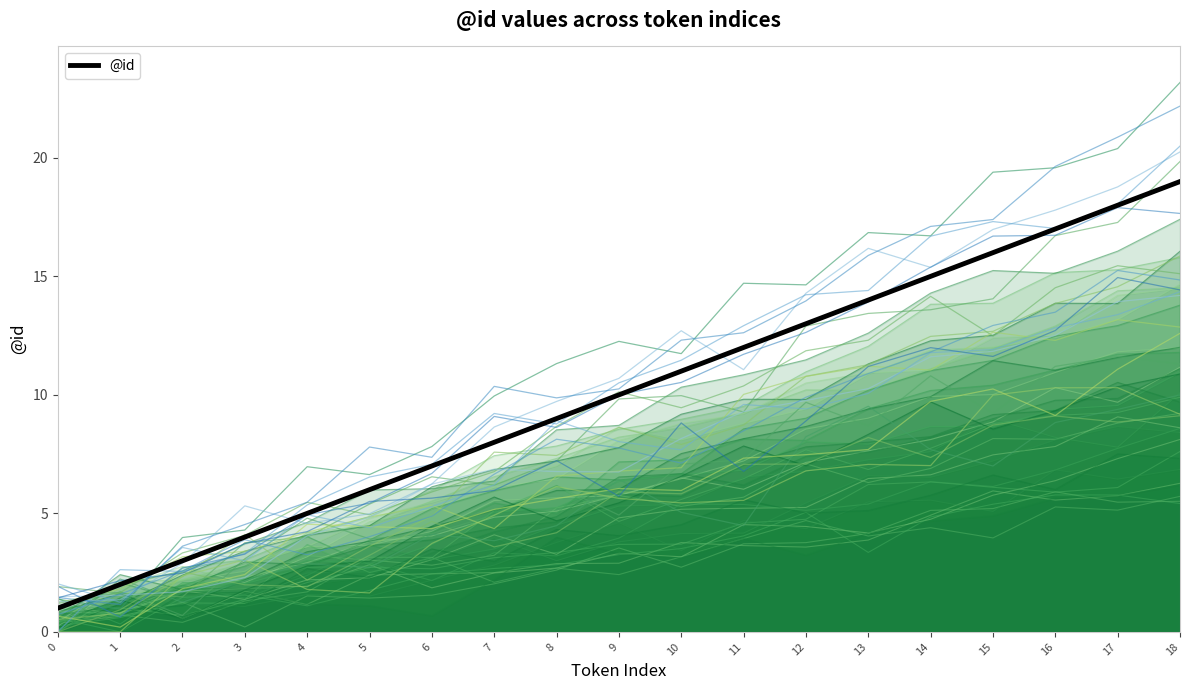

True or false: the data shows 13 at 12.

True